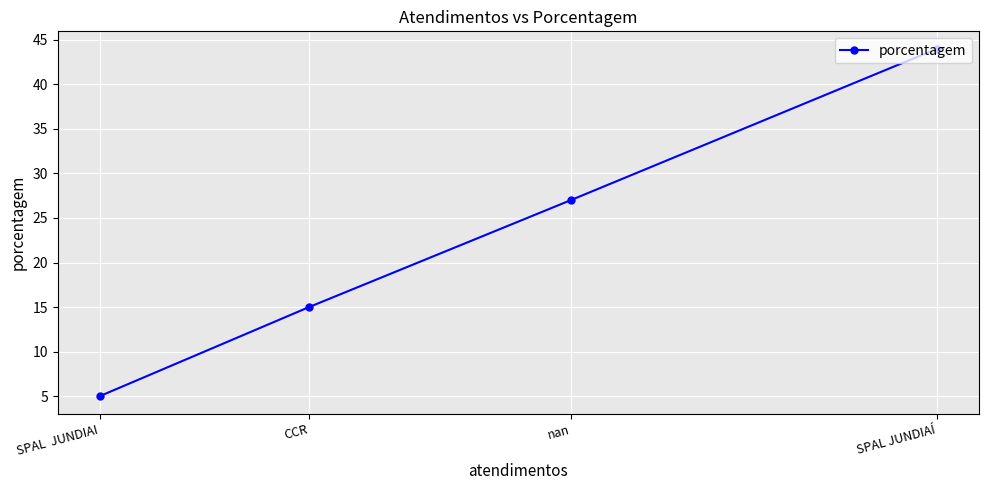

What is the difference between the second highest and second lowest values?

12